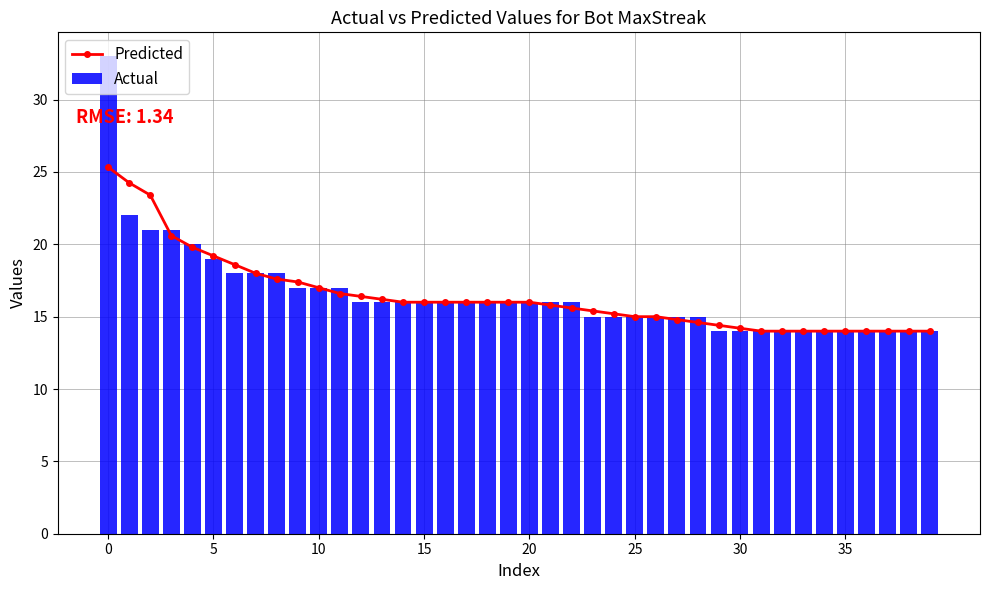

Is it true that Predicted equals 14.6 at 28?

True